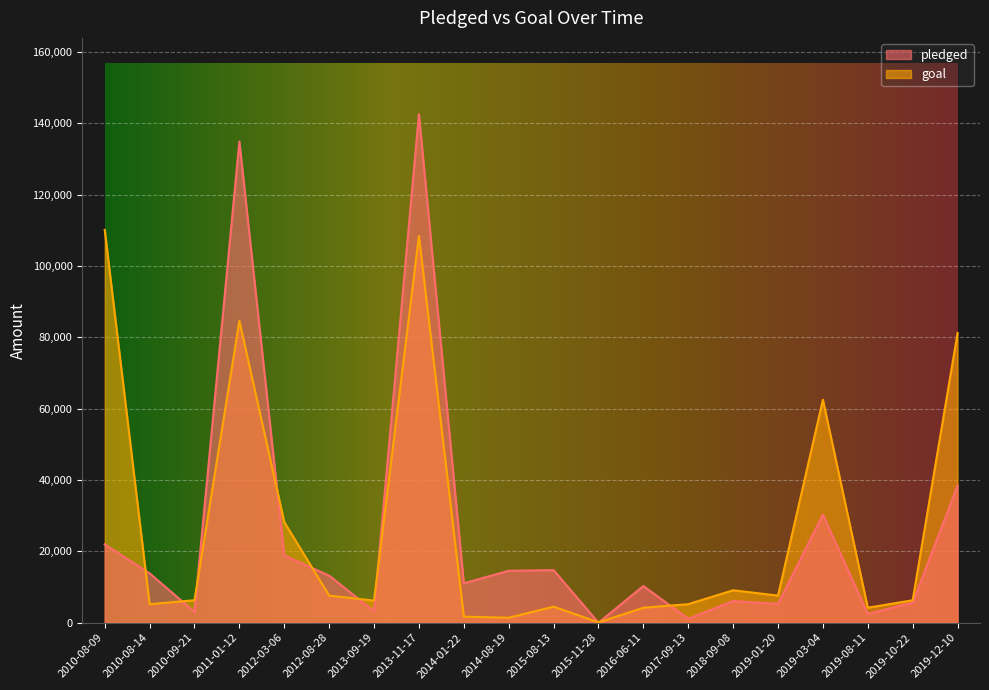

How many data points in pledged are above 13195?

9